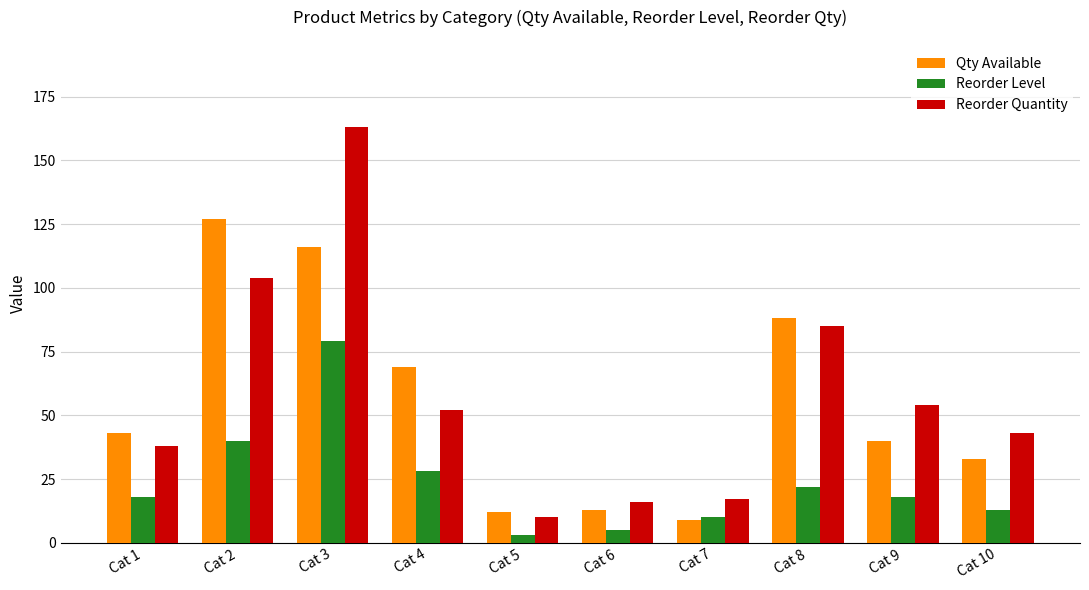

How many series are shown in this chart?

3